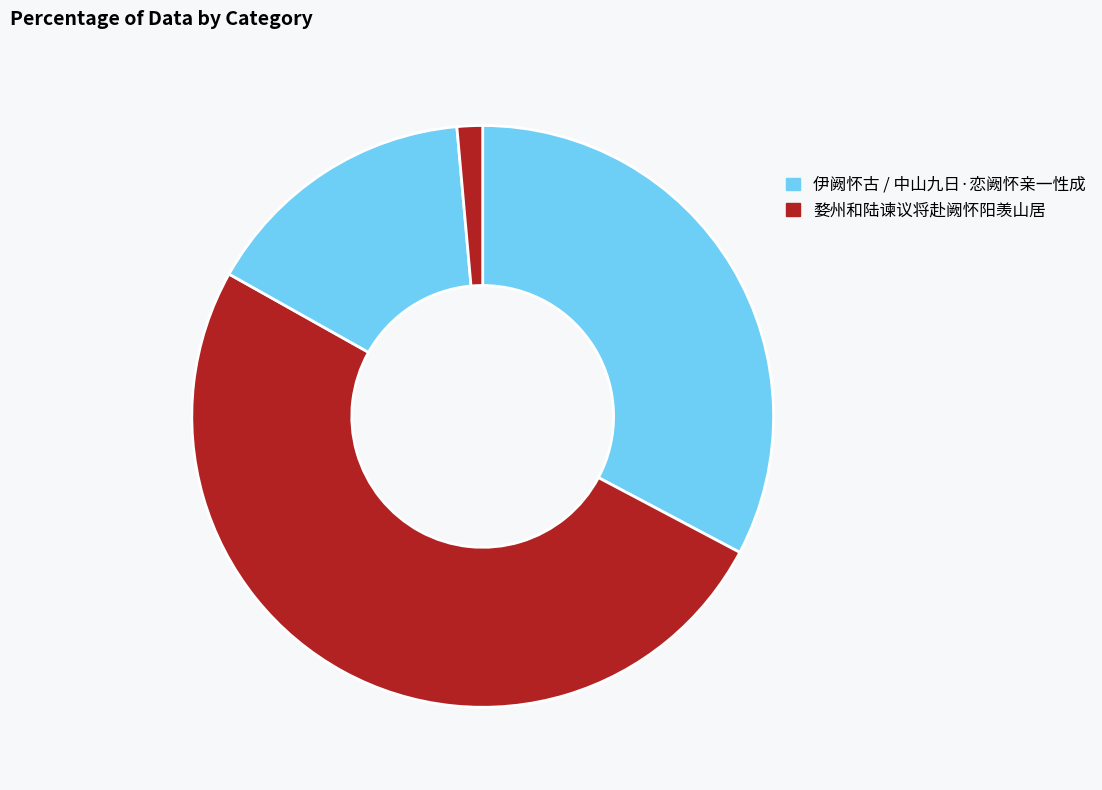

To the nearest percent, what is the difference between the largest and smallest slice percentages?

49%